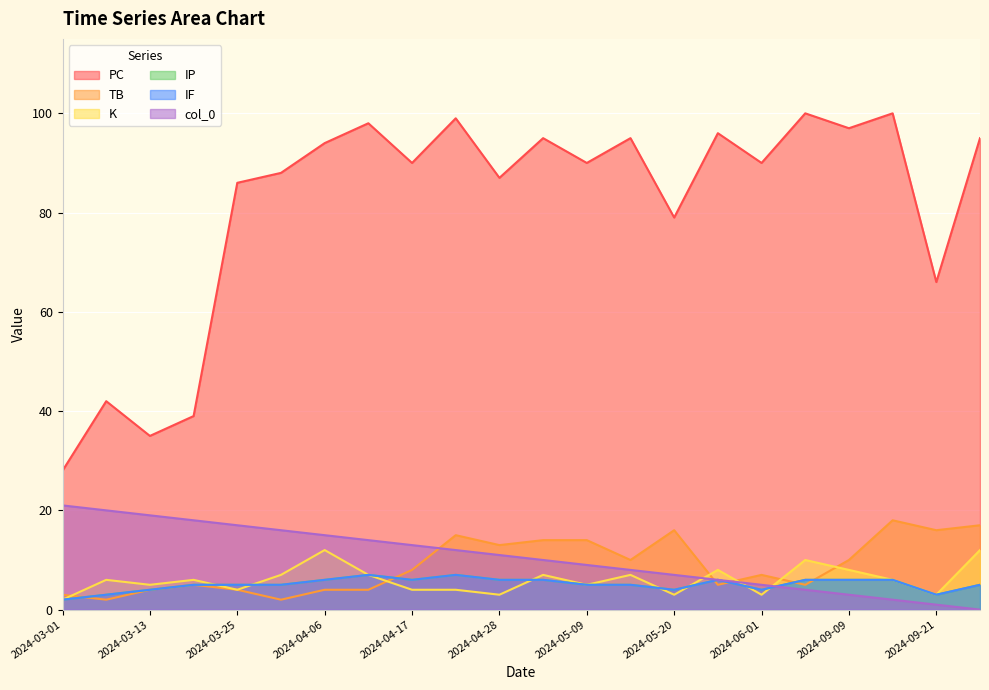

Which series has the widest spread of values?

PC